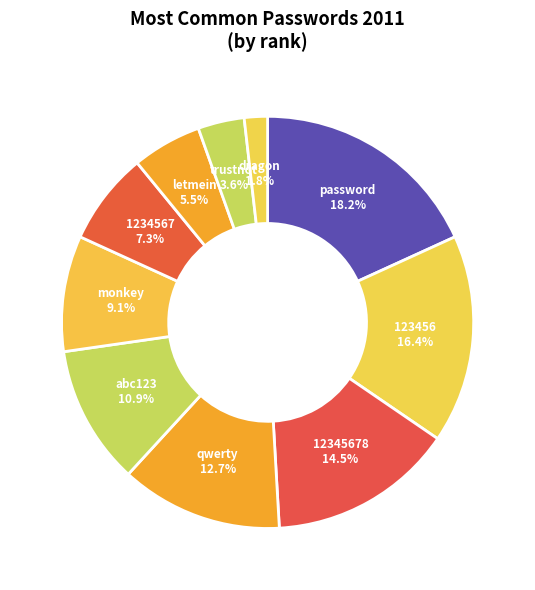

To the nearest percent, what is the difference between the 123456 and letmein slice percentages?

11%